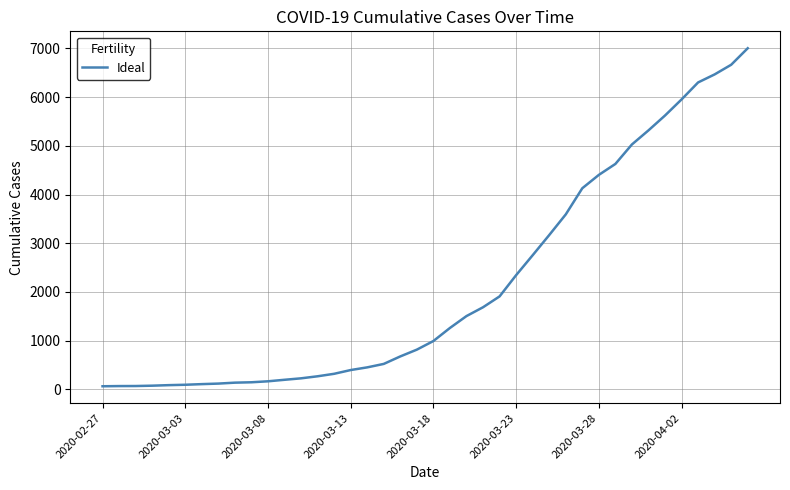

What is the difference between the maximum and minimum values?

6939